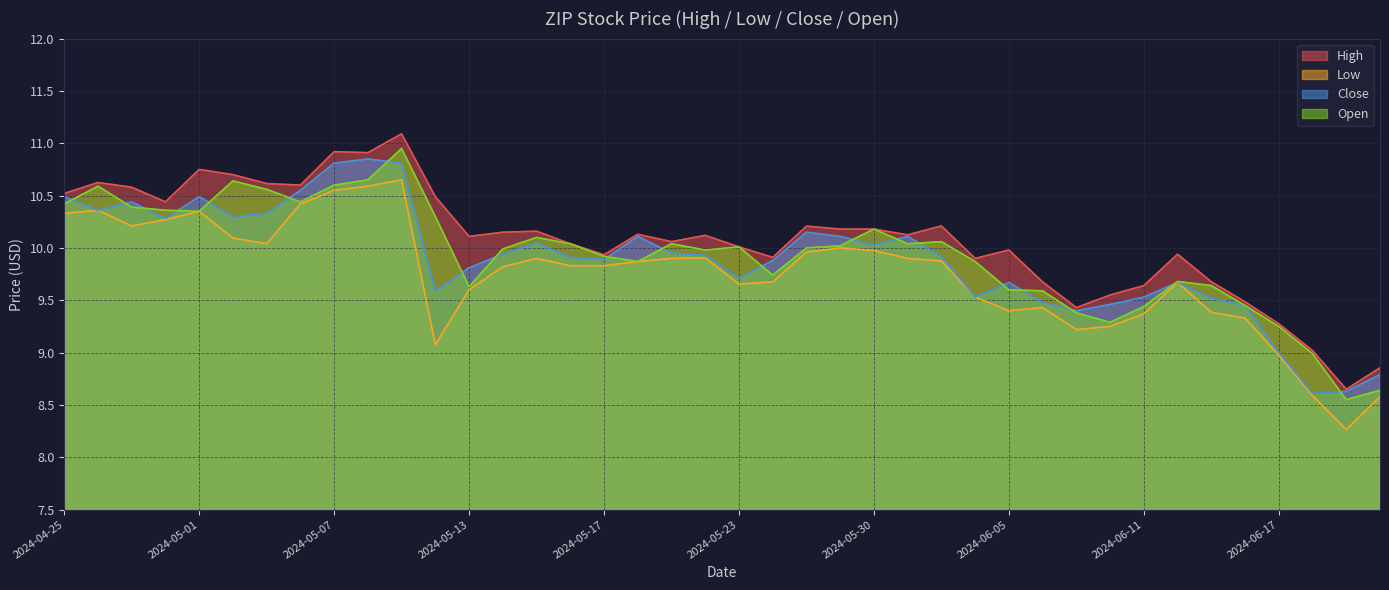

What are all the series names shown in the legend?

High, Low, Close, Open